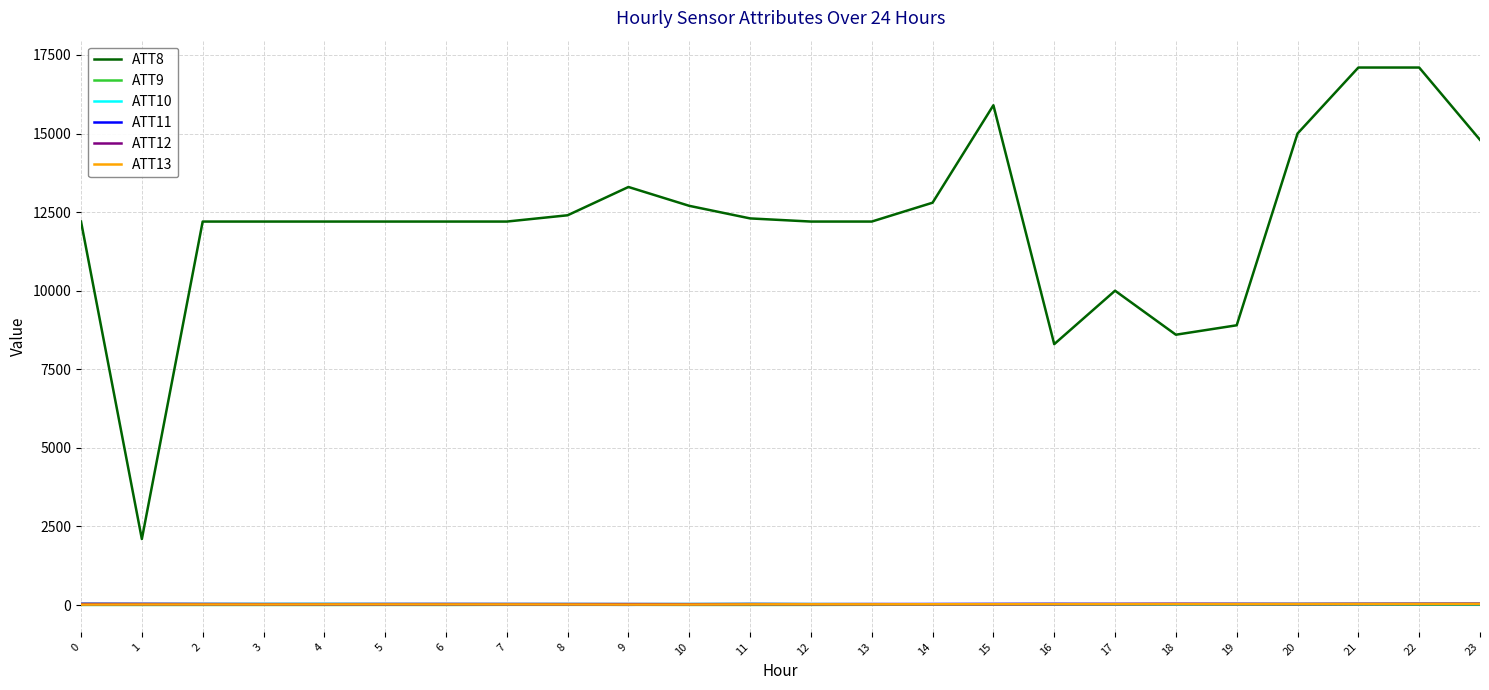

Read the ATT9 value at 23.

7.6